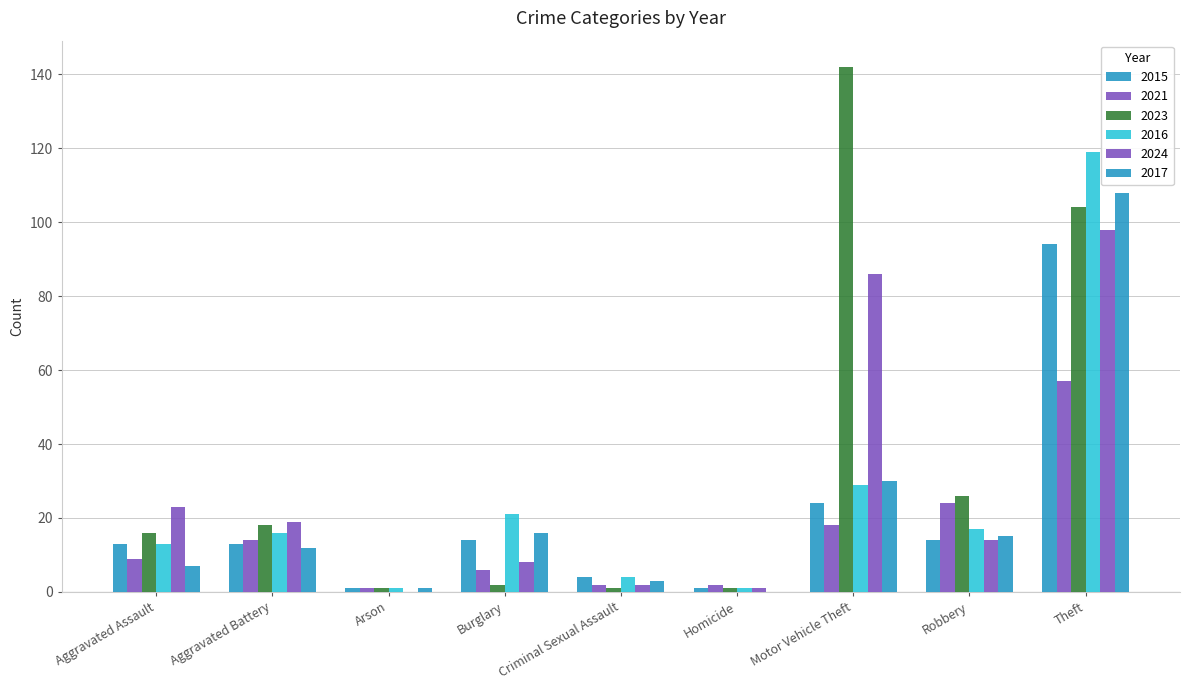

Where does the 2023 series first go above 16?

Aggravated Battery